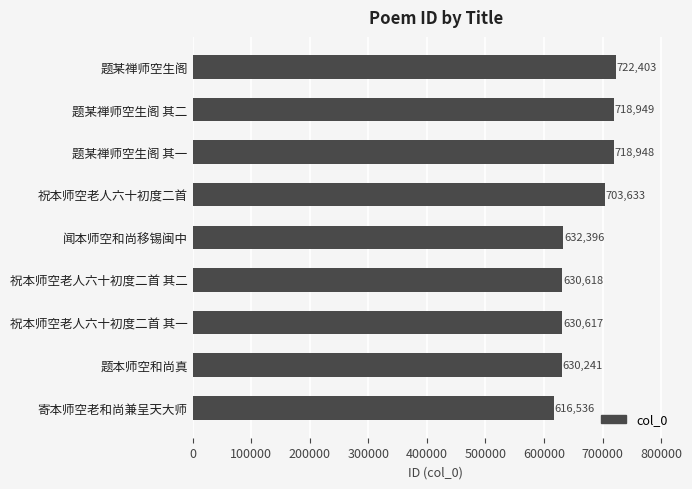

The chart shows a value of 471607 at 题某禅师空生阁 其一. True or false?

False